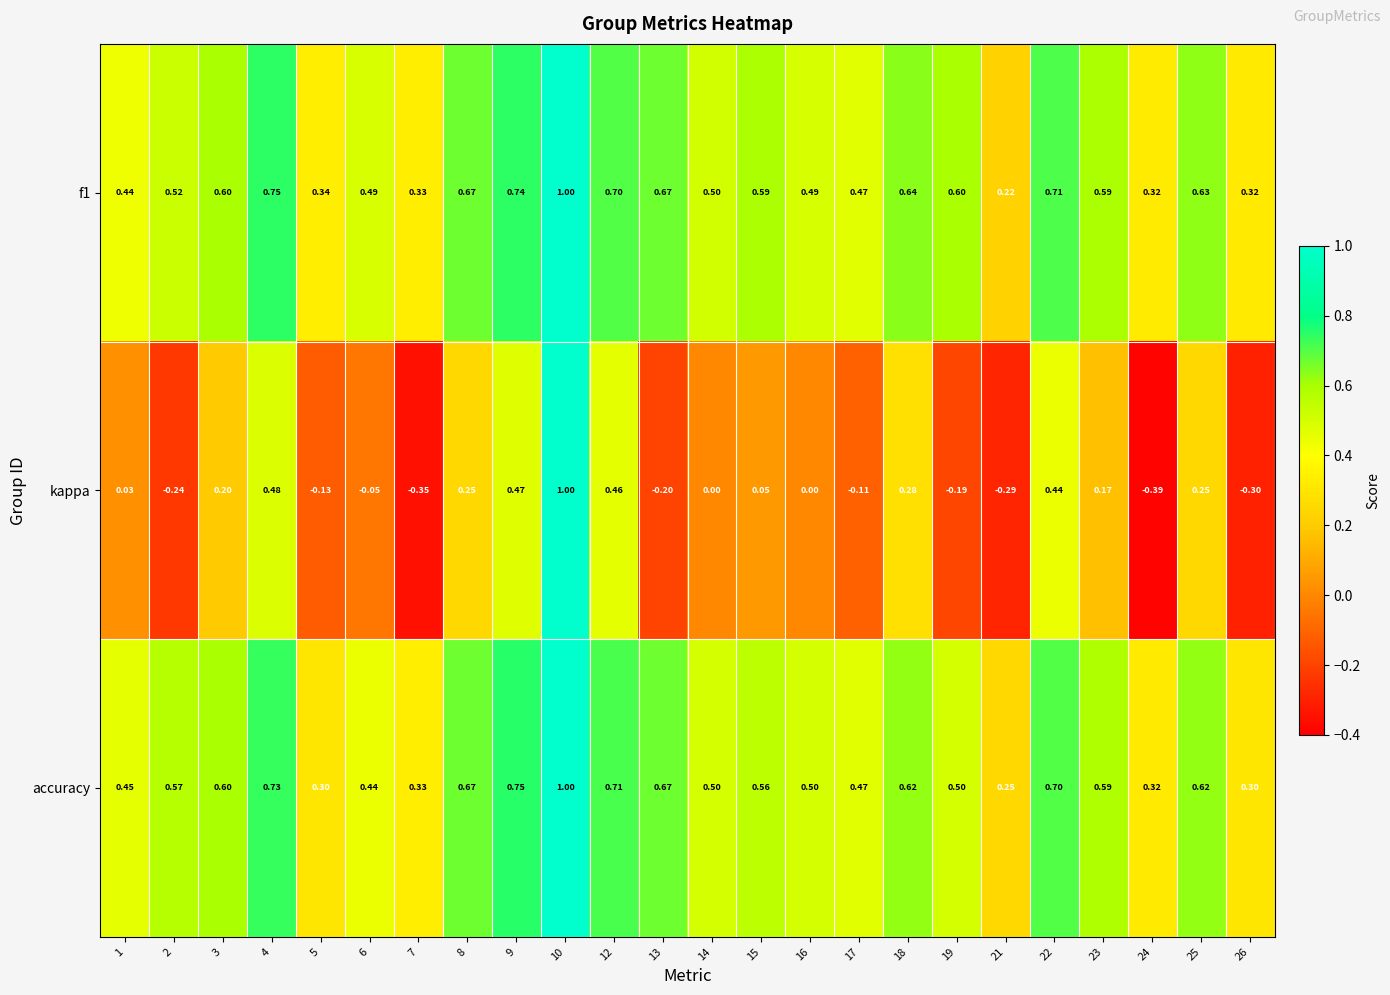

Which series has the largest range (max minus min)?

kappa